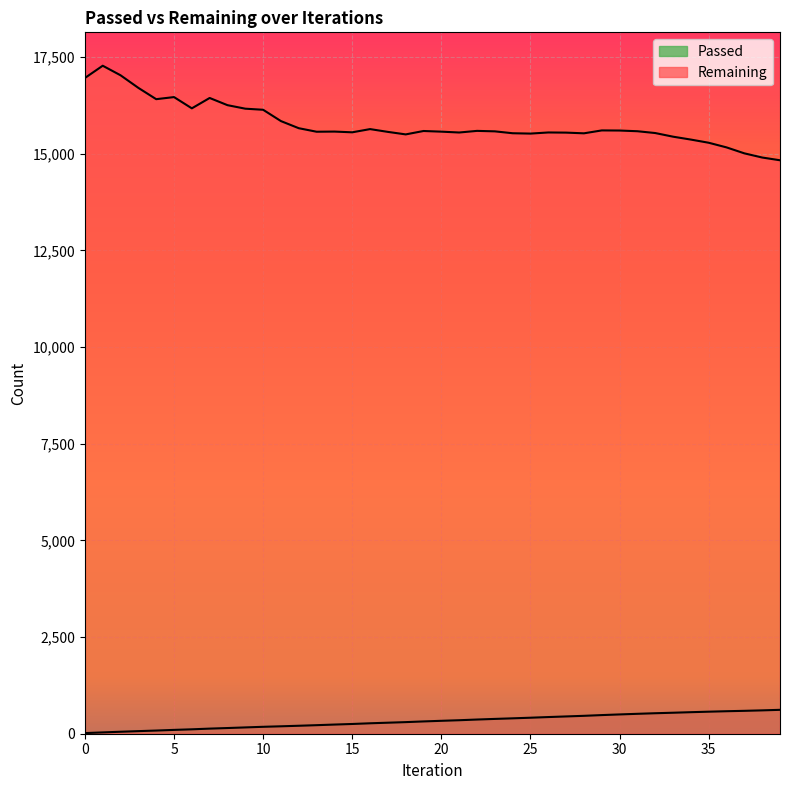

Between 5 and 17, which series saw the biggest shift?

Remaining